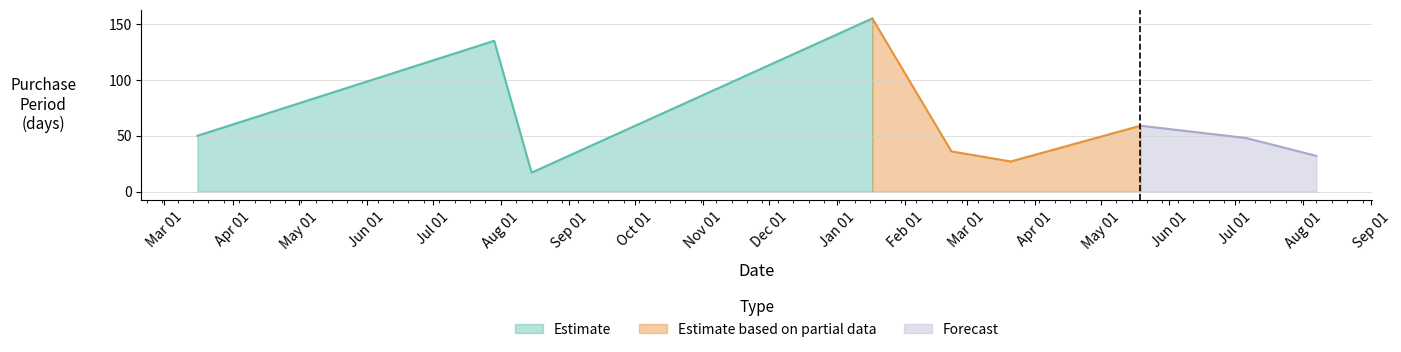

How many values in the Estimate series are below 135?

2